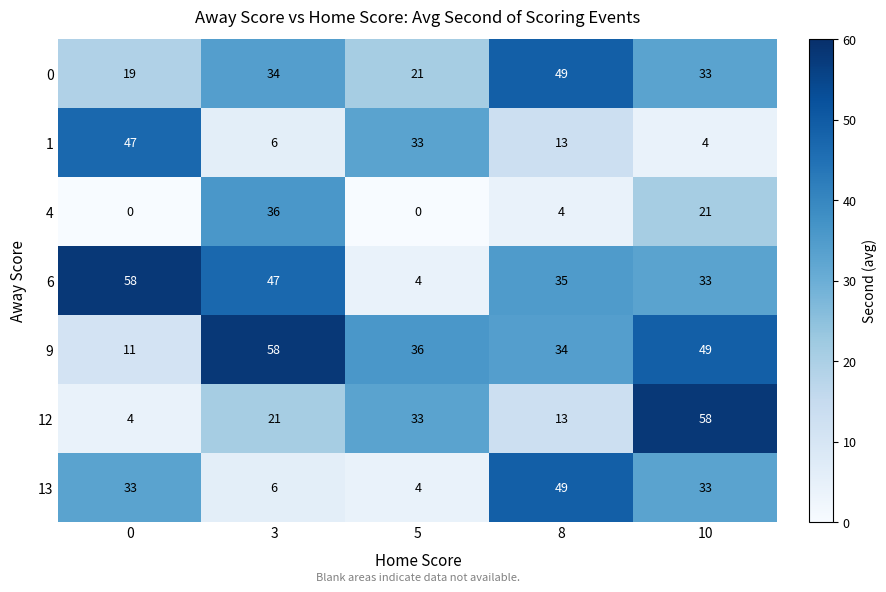

The value of 13 at 5 is 7. True or false?

False